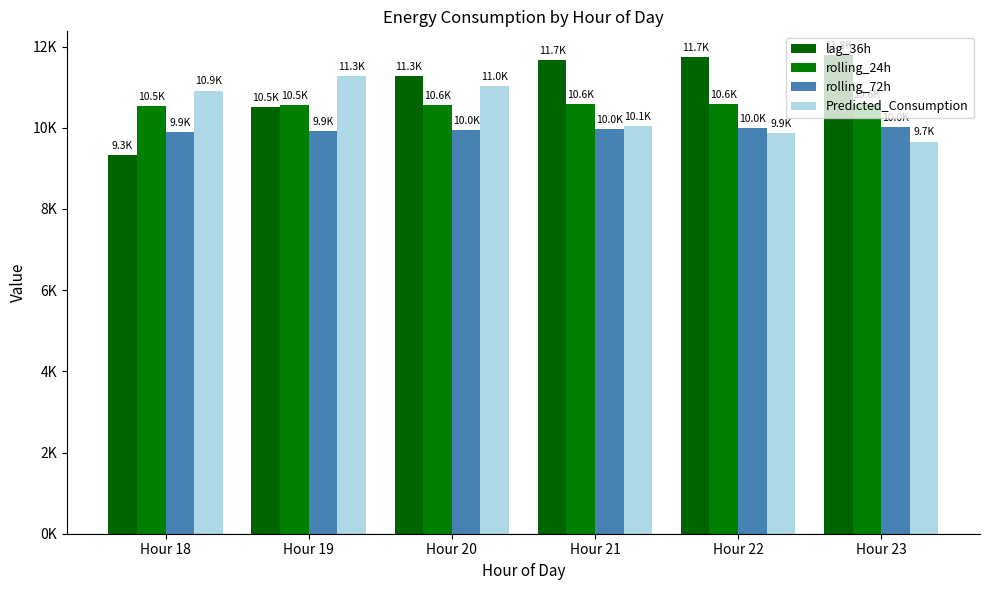

At how many categories does at least one series exceed 10486?

6